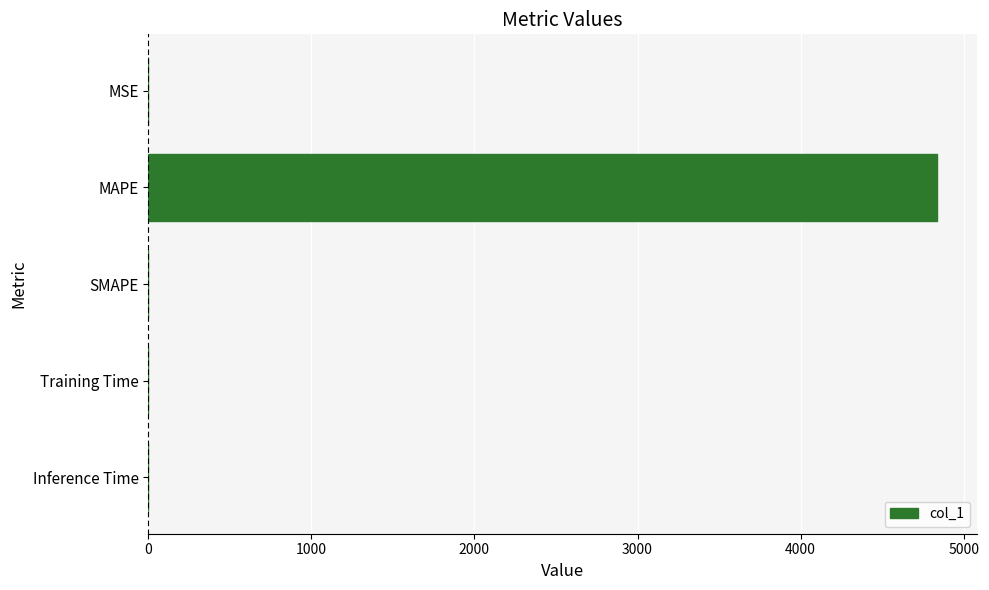

What is the greatest value displayed?

4837.3